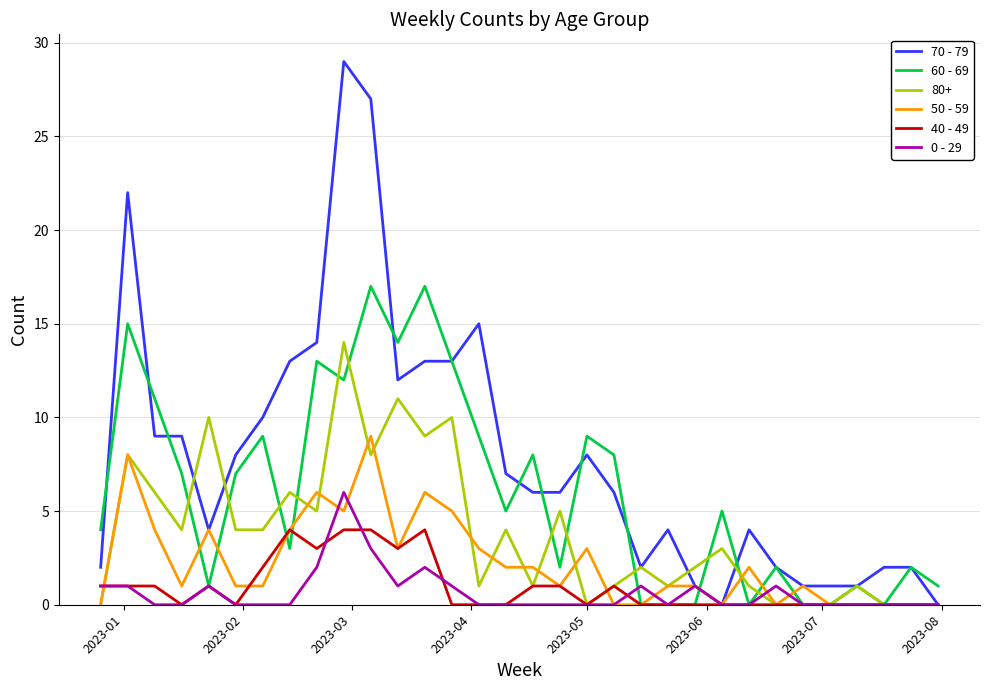

Which series has the widest spread of values?

70 - 79